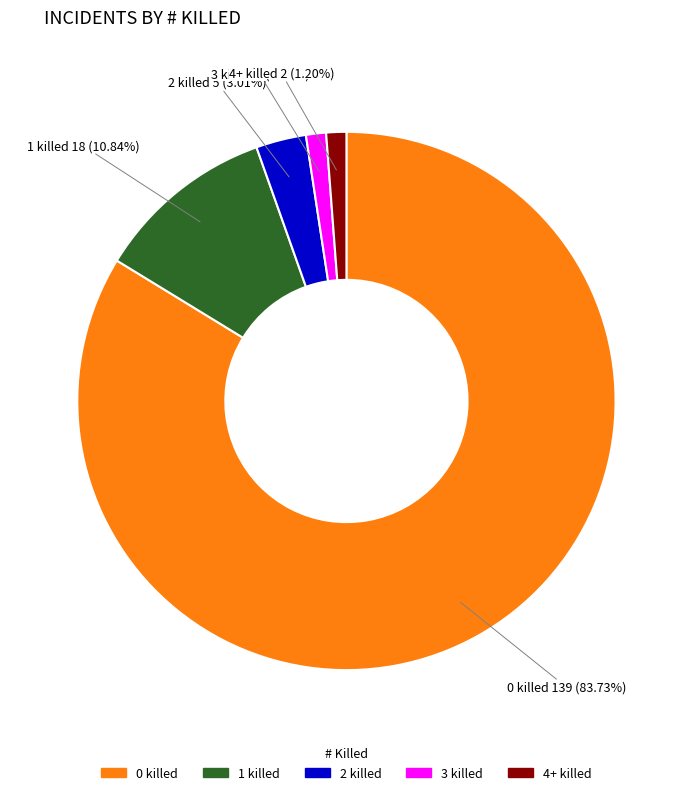

Approximately how many times larger is the value at 4+ killed compared to 2 killed?

0.4